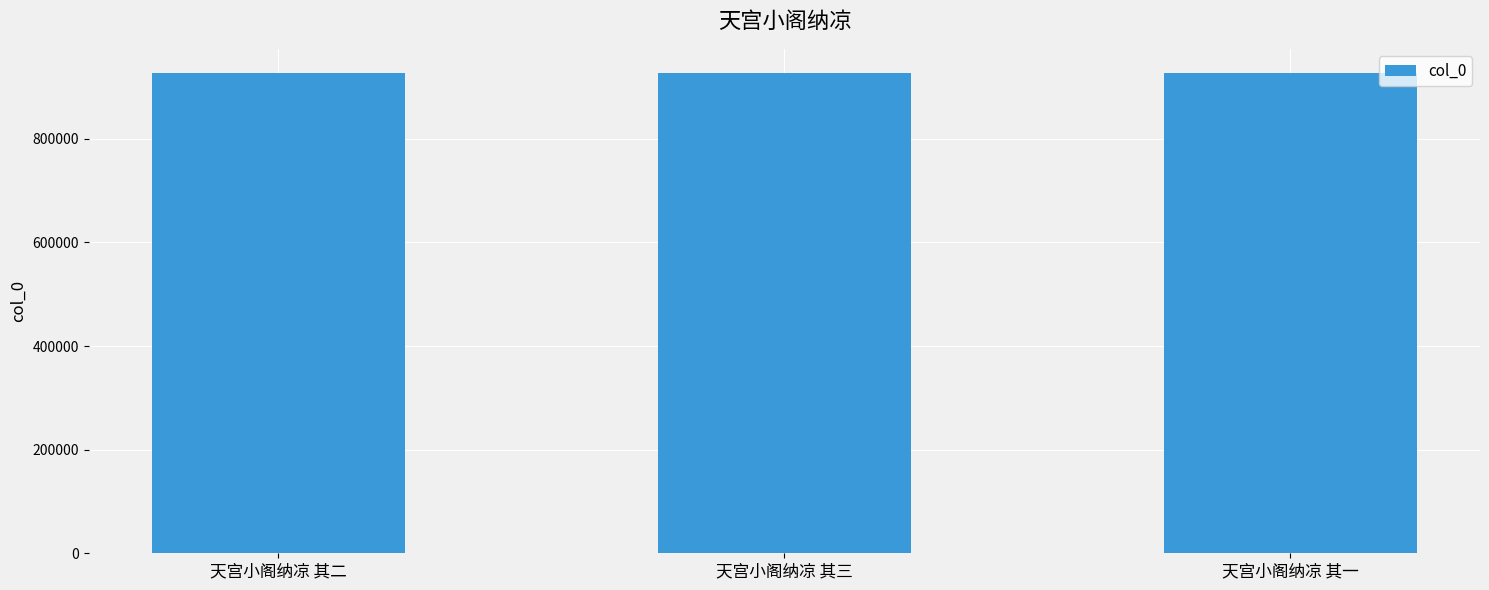

What is the difference between the maximum and minimum values?

795